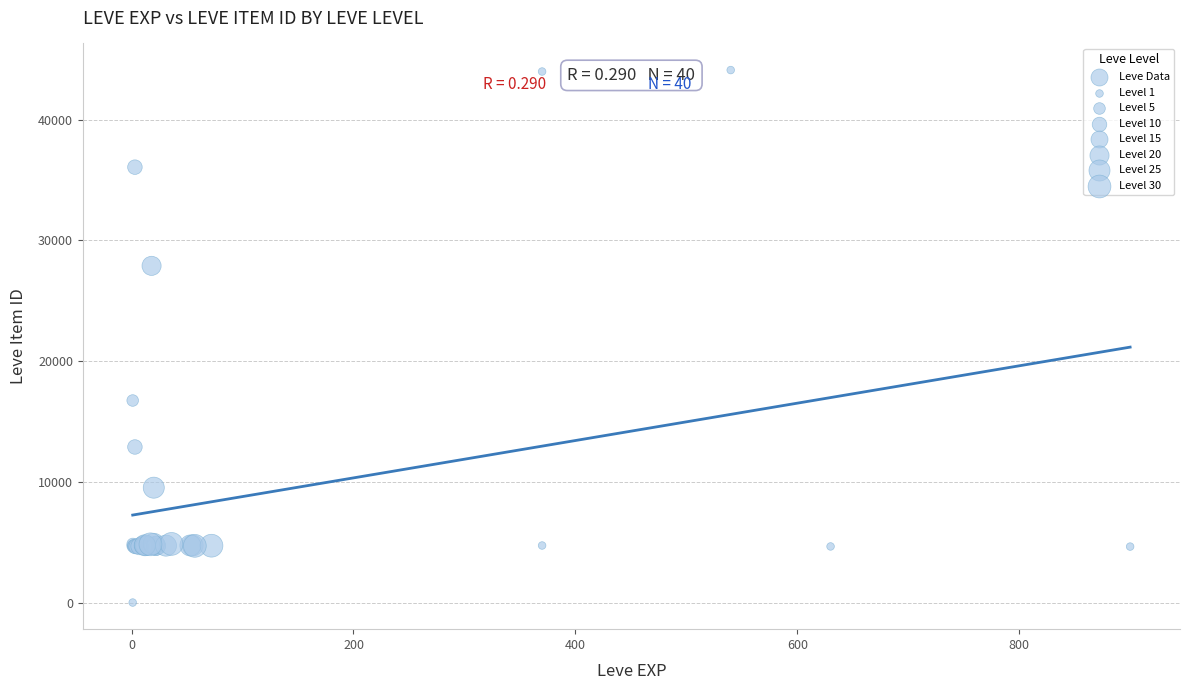

What Y value in the scatter plot is closest to 22050?

16734